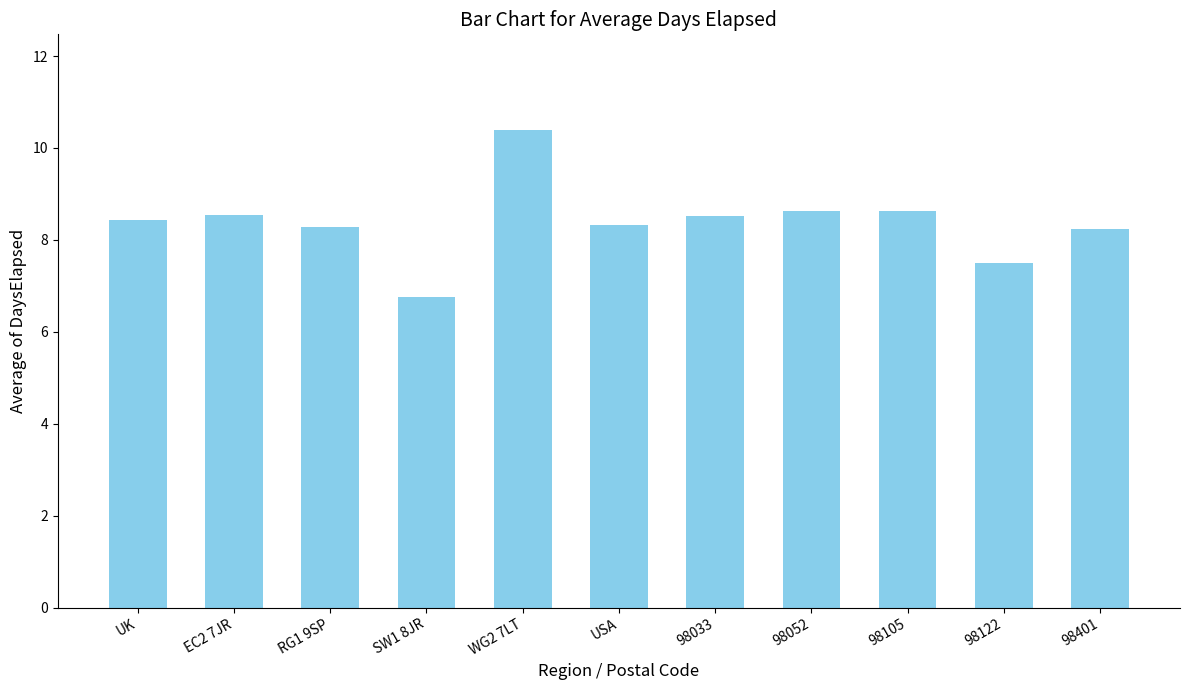

What is the change in value from UK to USA?

-0.1